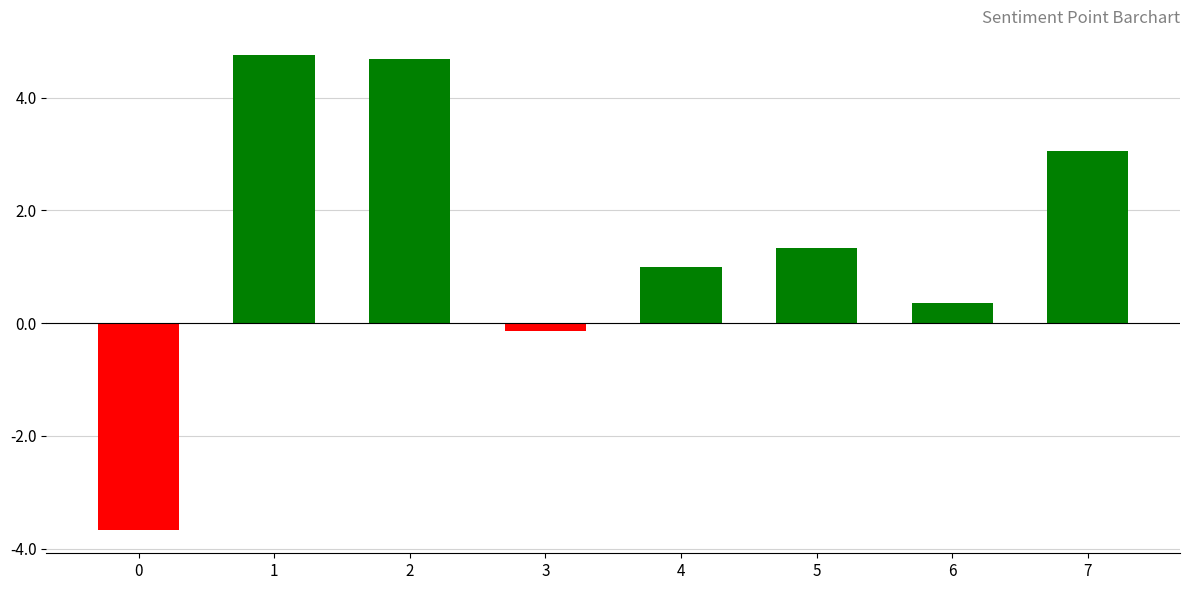

True or false: the data shows 0.5 at 4.

False